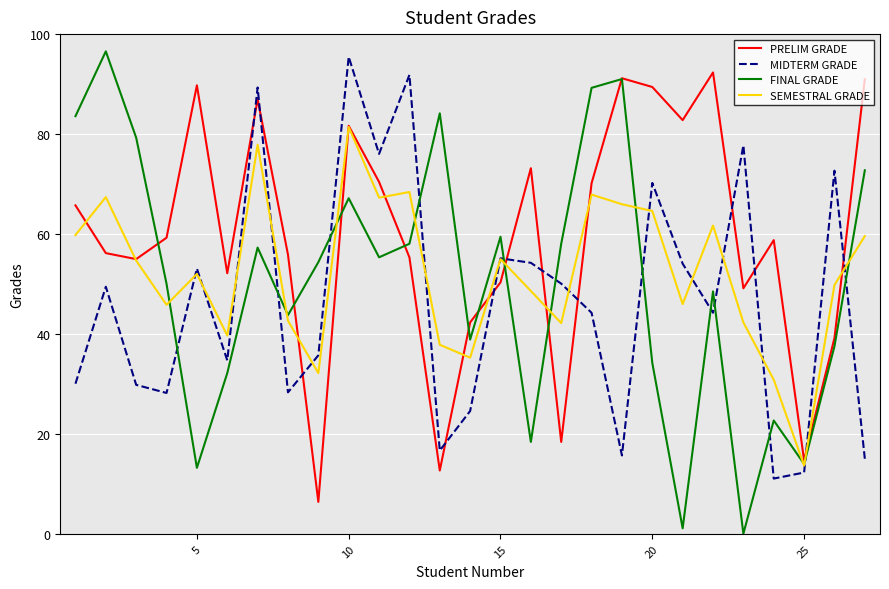

Which series ends up on top after the final intersection of MIDTERM GRADE and PRELIM GRADE?

PRELIM GRADE